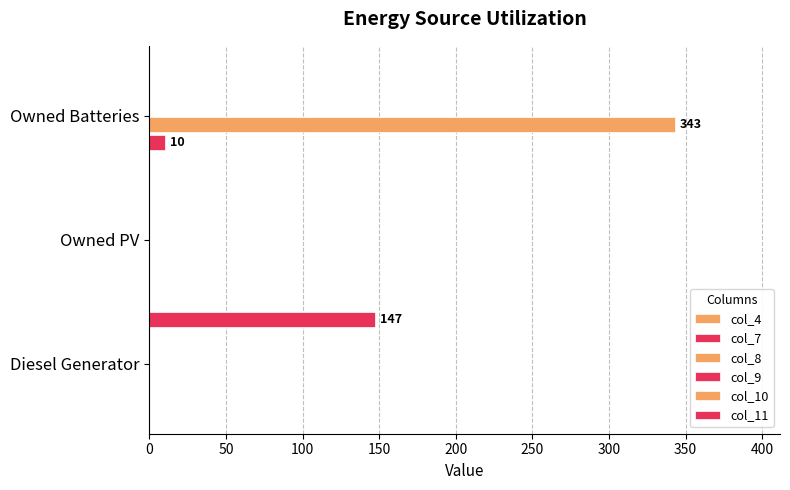

At how many categories does at least one series exceed 88?

2